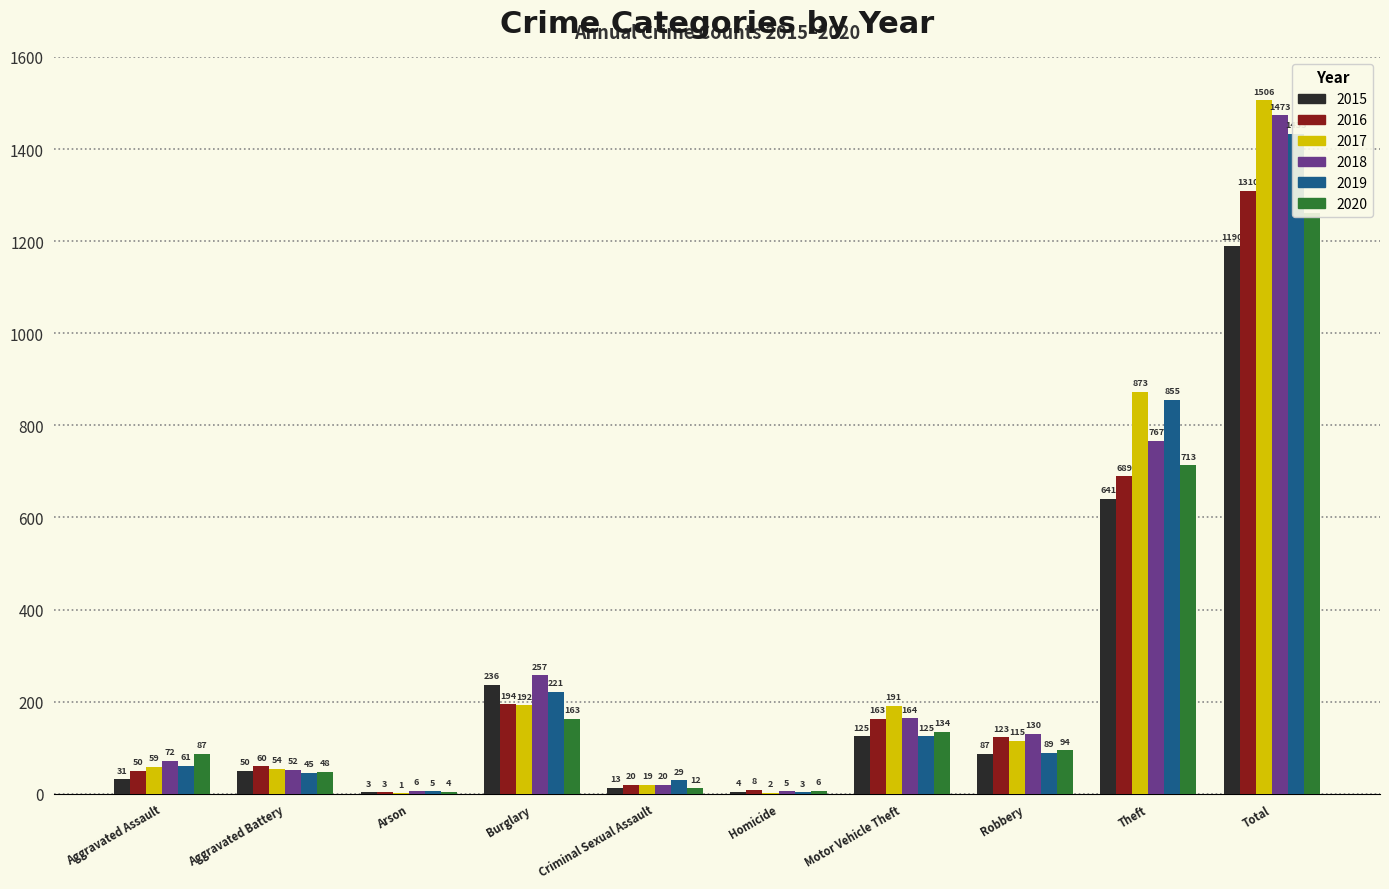

How many data points in 2015 are above 87?

4